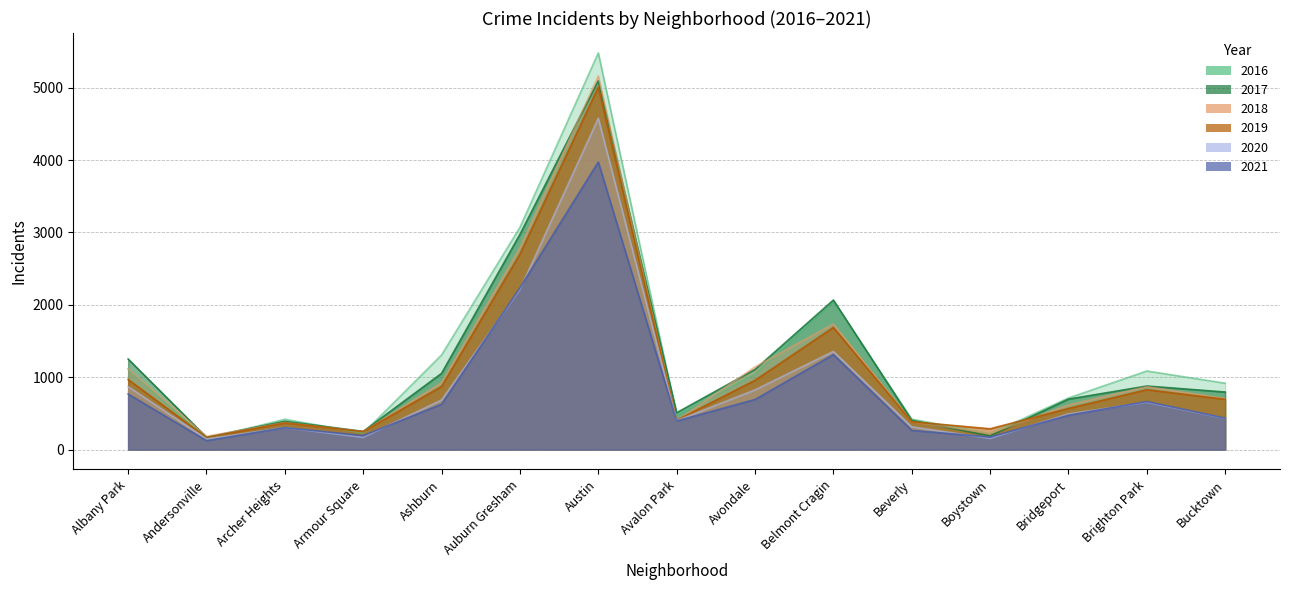

What is the label of the 13th point from the right?

Archer Heights